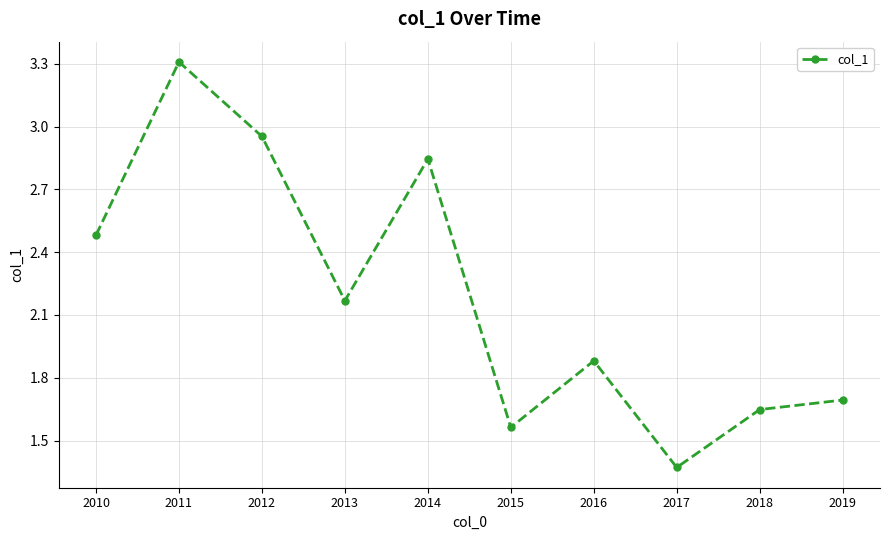

Where does the data first go above 2?

2010